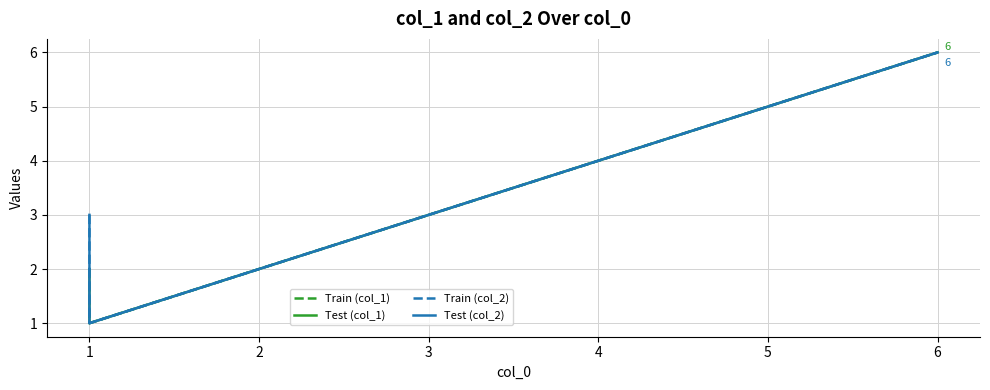

Reading right to left, list all the values displayed in this chart.

Train (col_1): 6	5	4	3	2	1	2
Test (col_1): 6	5	4	3	2	1	2
Train (col_2): 6	5	4	3	2	1	3
Test (col_2): 6	5	4	3	2	1	3